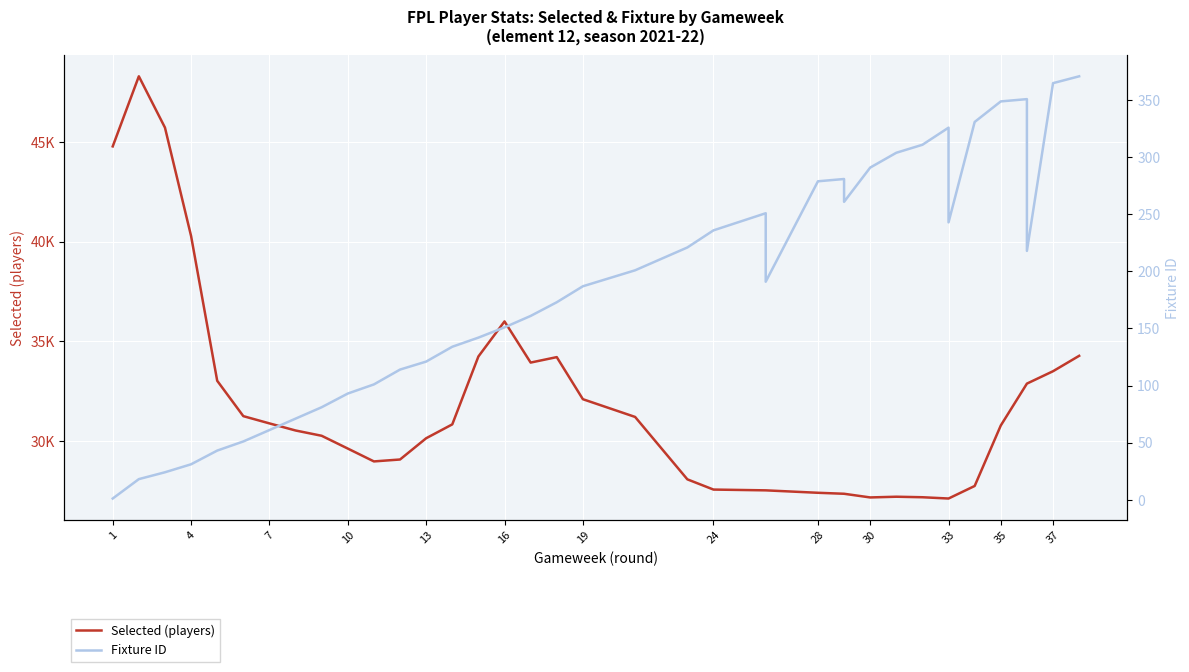

What is the difference between the second highest and minimum values in the Fixture ID series?

364